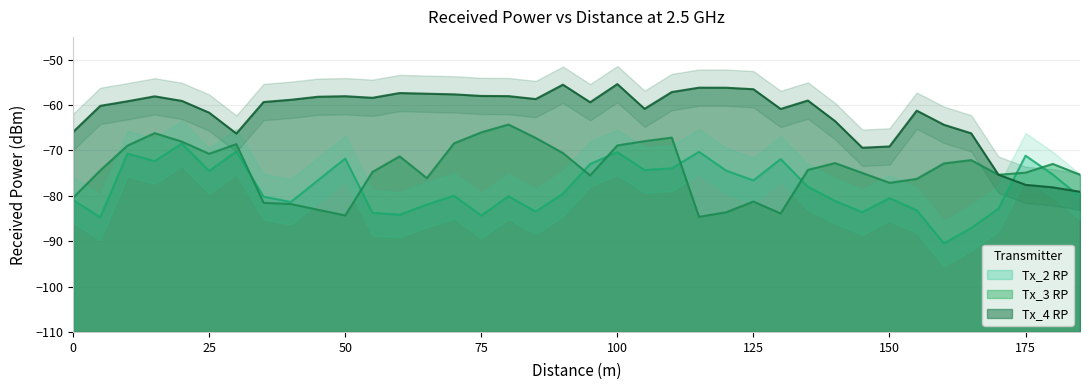

What is the difference between the maximum and minimum values in the Tx_2 RP series?

22.0